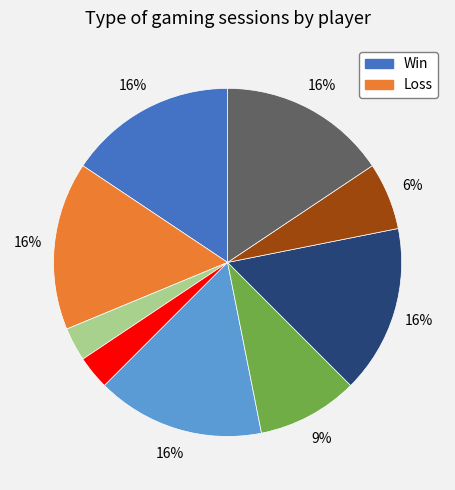

Is there any slice that represents more than half of the pie?

No